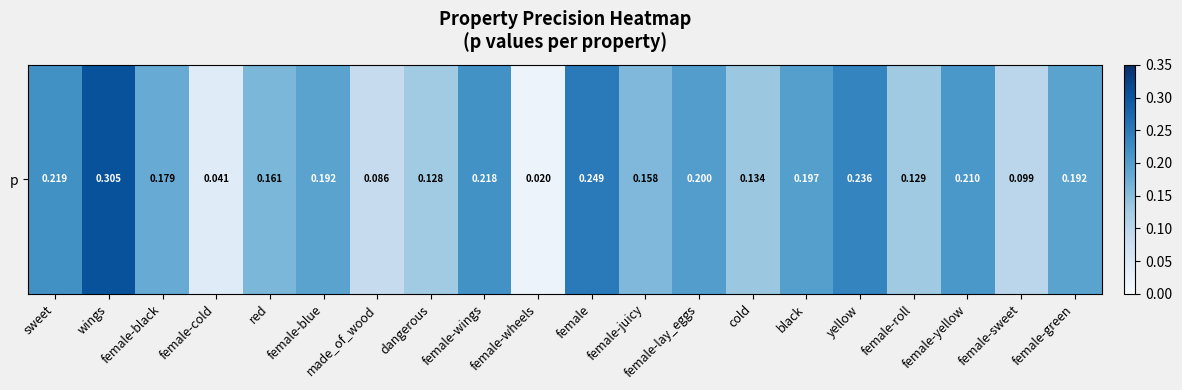

Between female-sweet and female-wings, which is larger?

female-wings